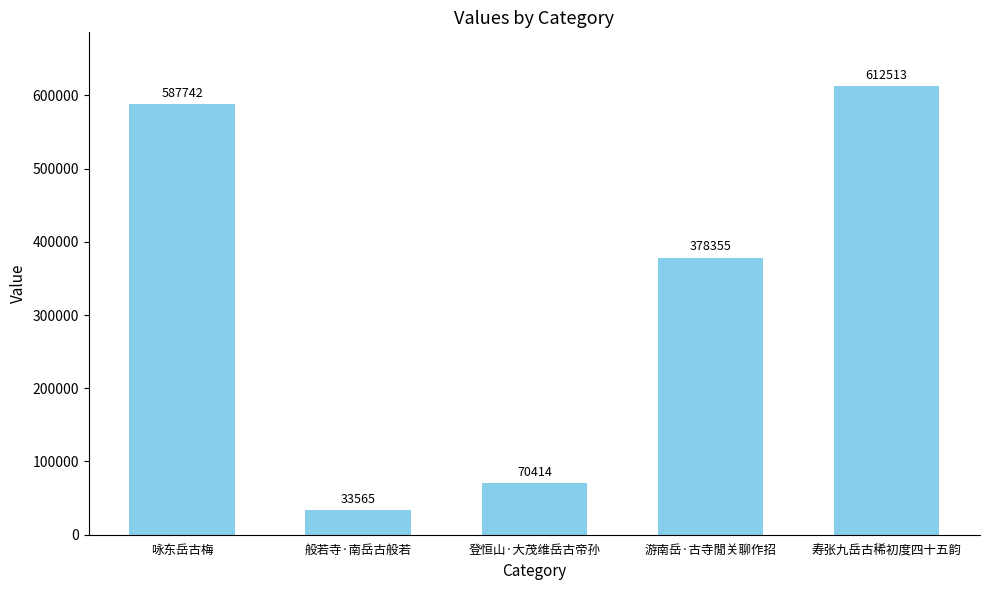

Reading left to right, transcribe all the data shown in this chart.

587742	33565	70414	378355	612513